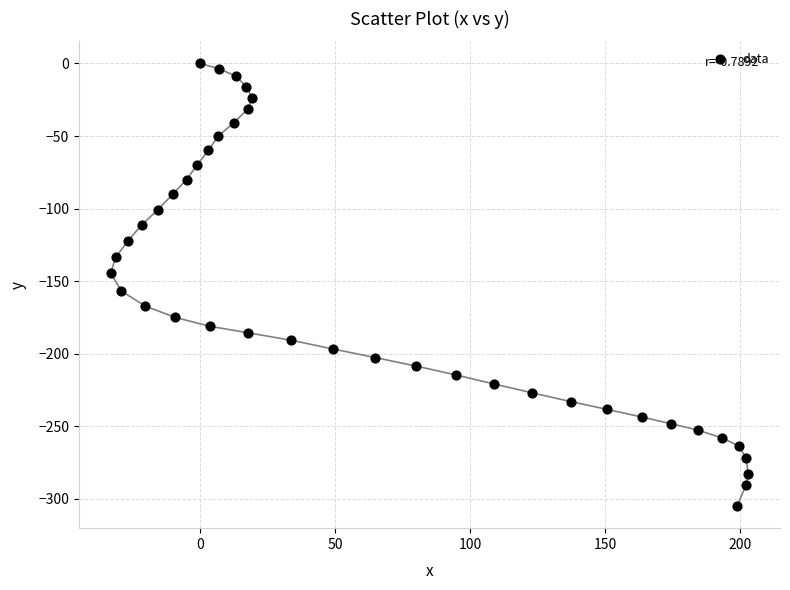

What is the range of X values (max minus min)?

236.2